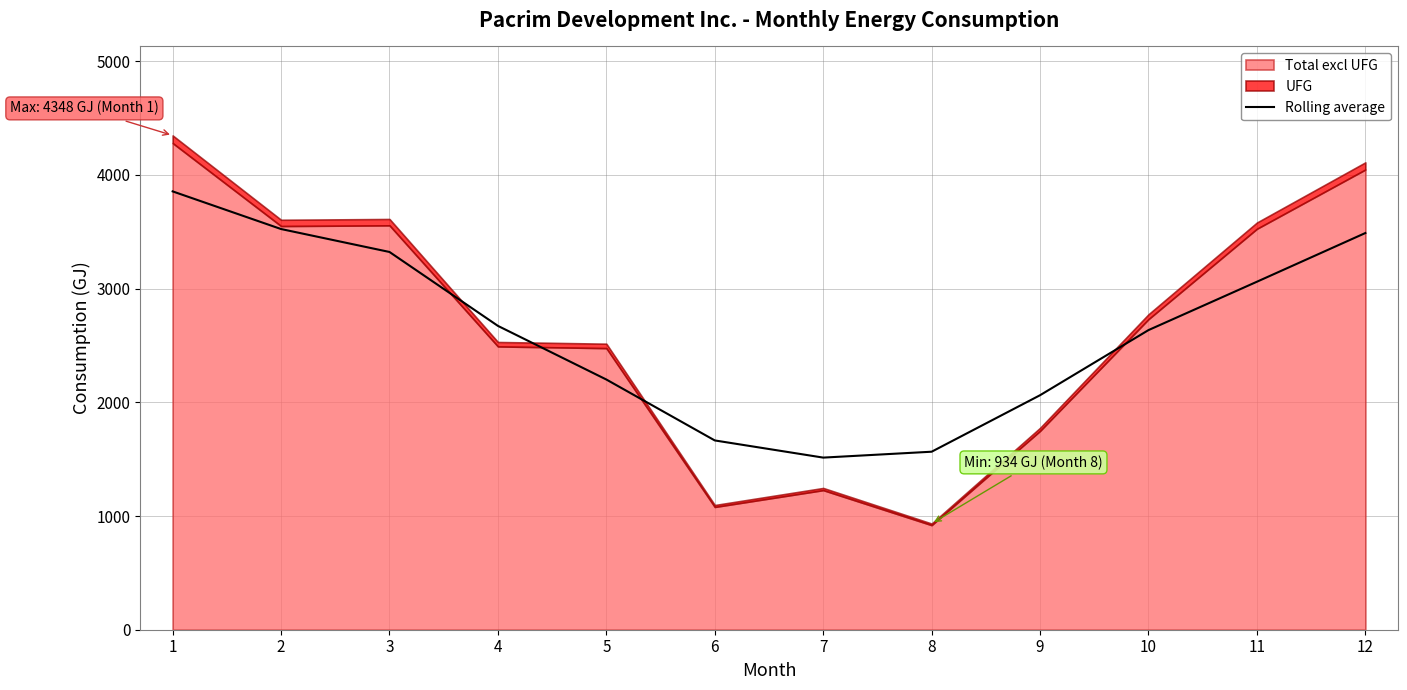

The value at 5 is 3935.6. True or false?

False